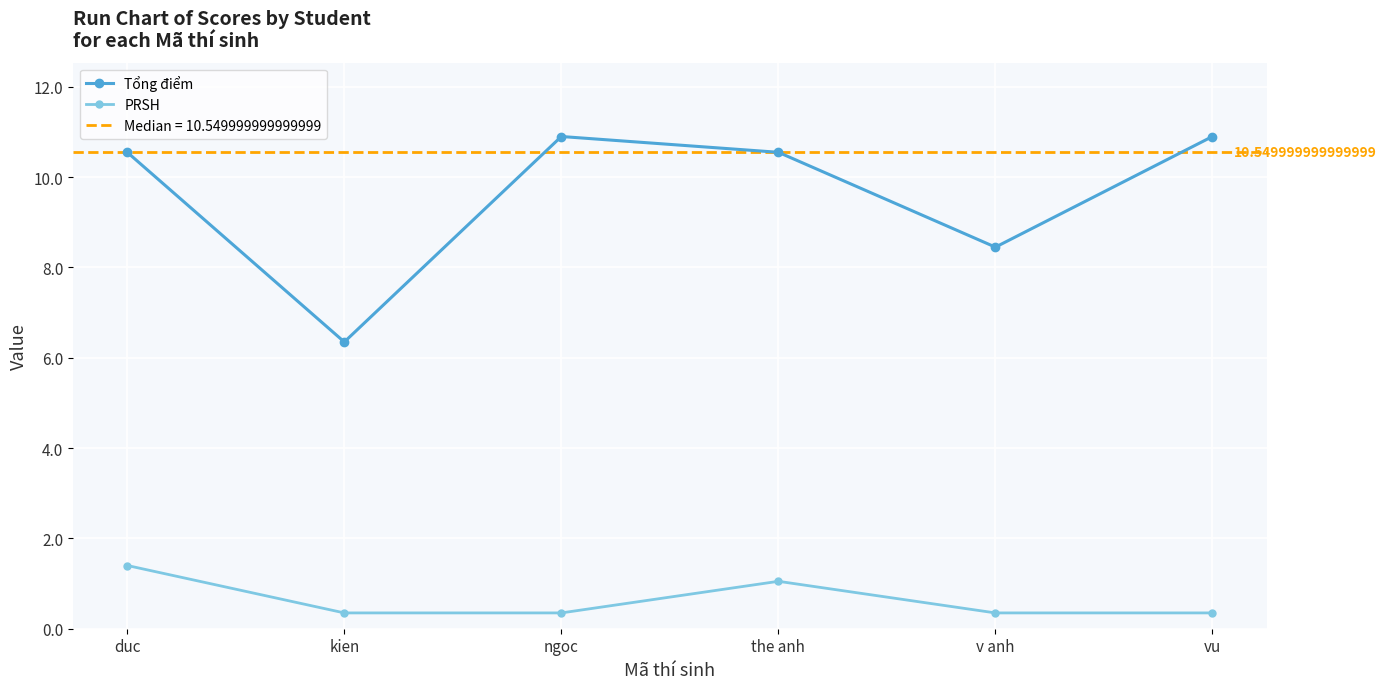

What is the difference between the highest and lowest values at ngoc?

10.5